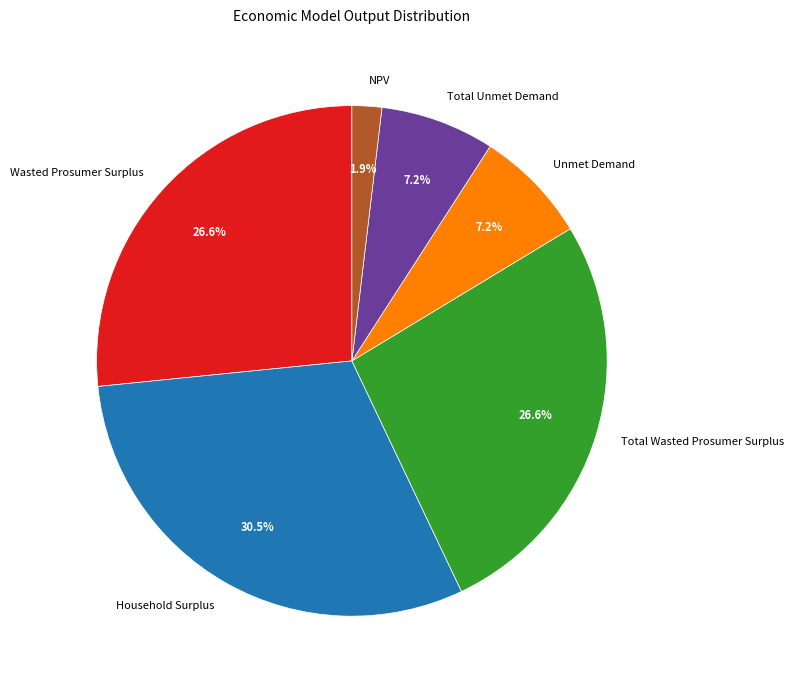

To the nearest percent, what portion does Total Unmet Demand represent?

7%